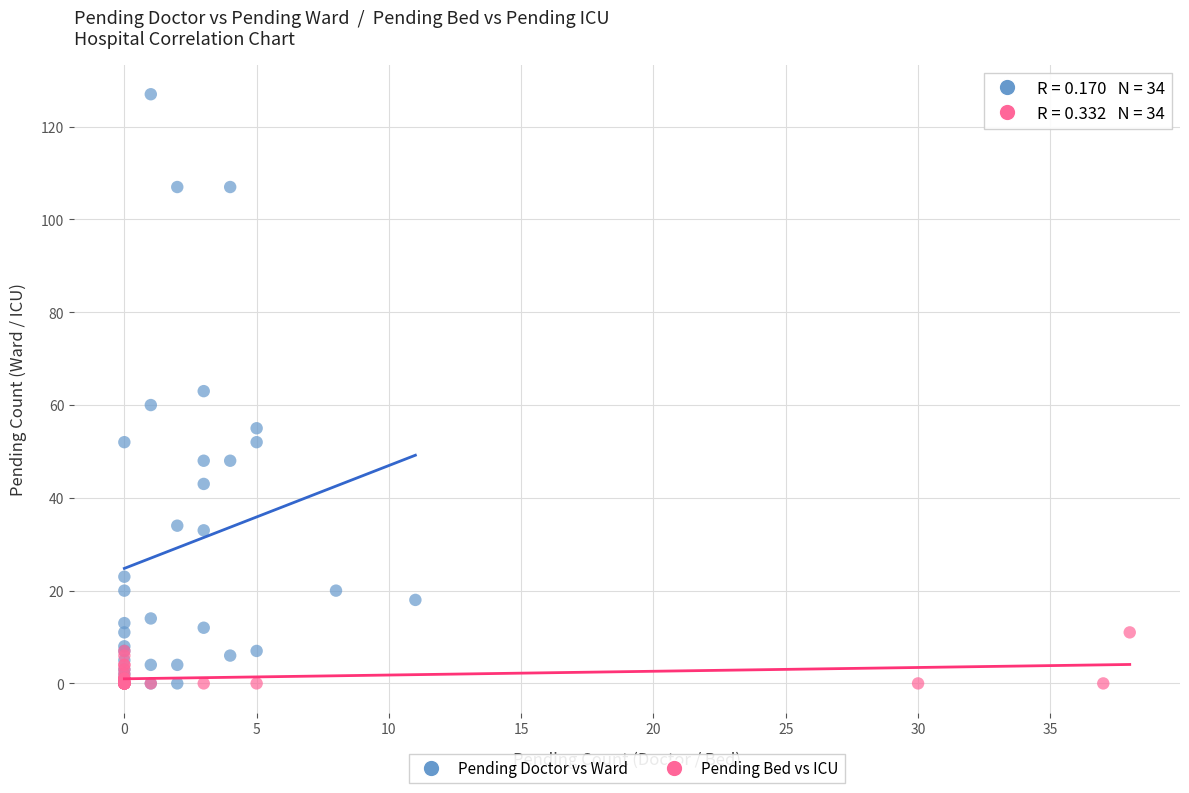

Which series reaches the maximum Y coordinate?

Pending Doctor vs Ward